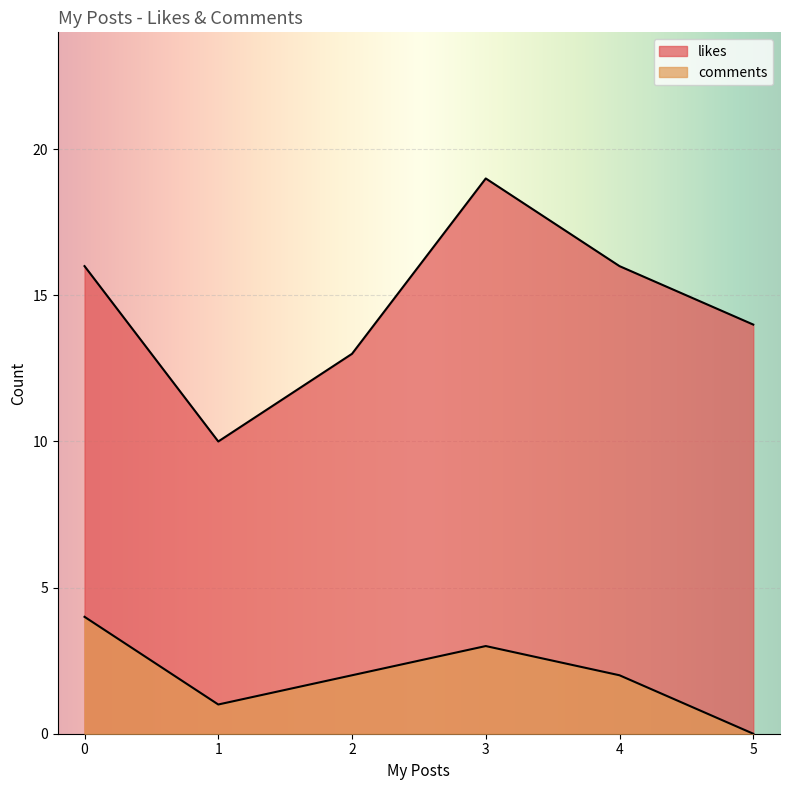

How many lines are shown in the chart?

2